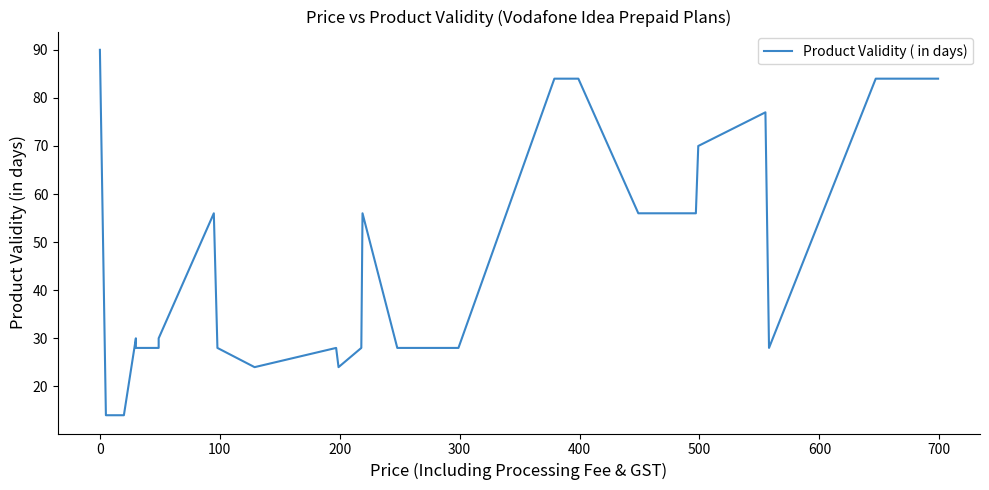

How many points are lower than both their immediate neighbors (excluding endpoints)?

3